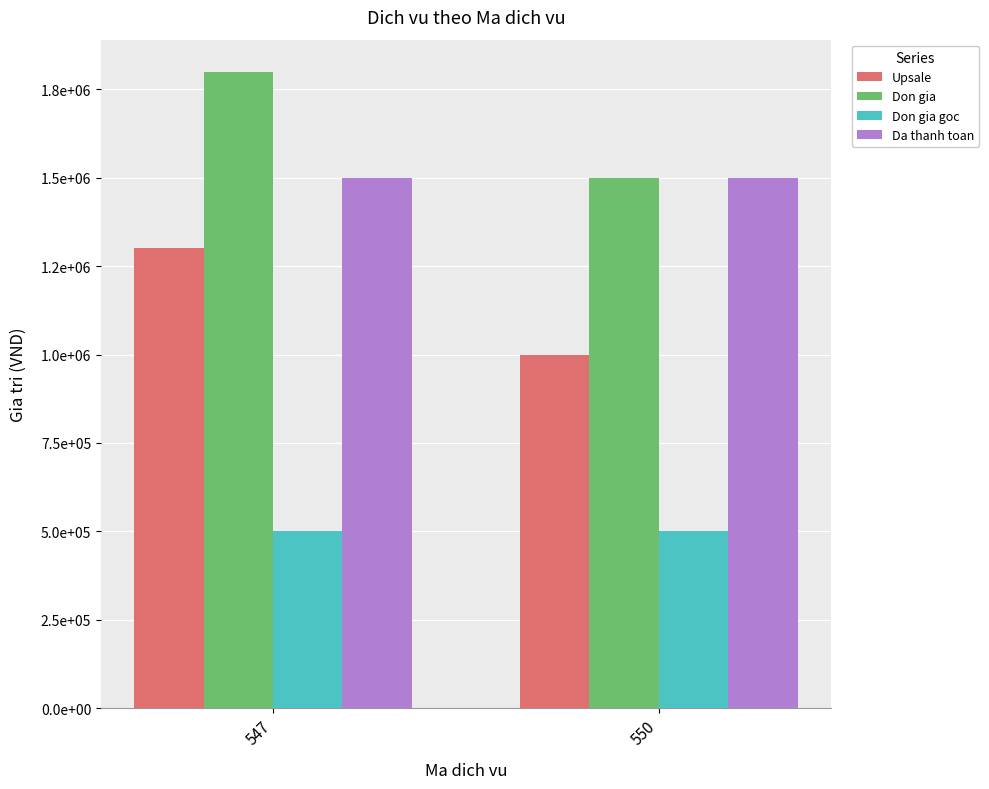

Which series has the largest total across all categories?

Don gia